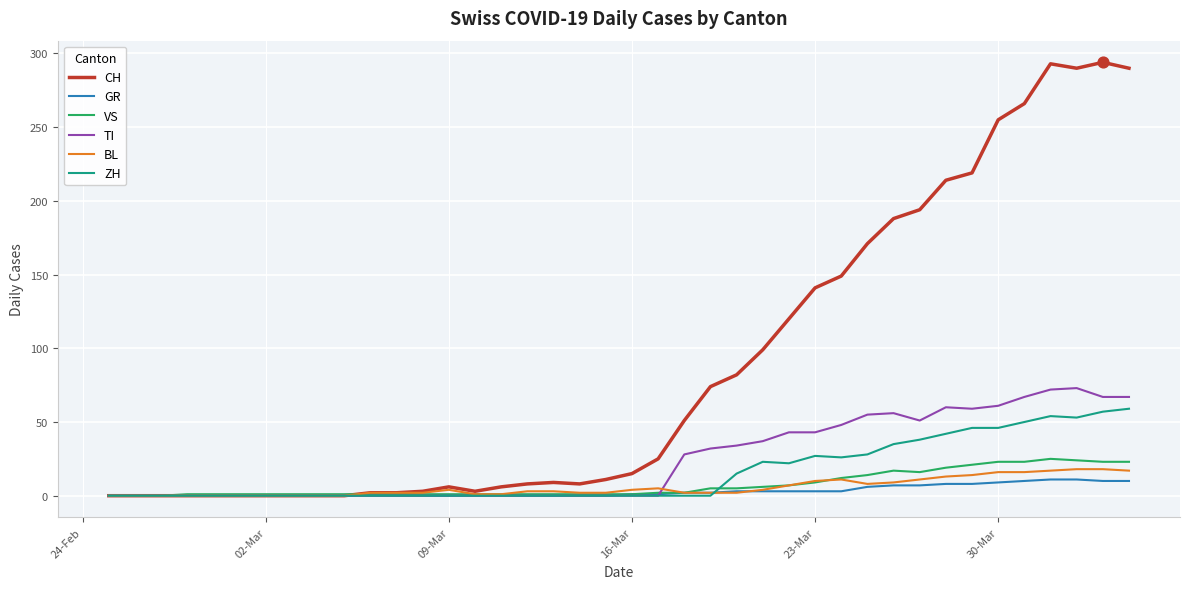

Which series has the widest spread of values?

CH